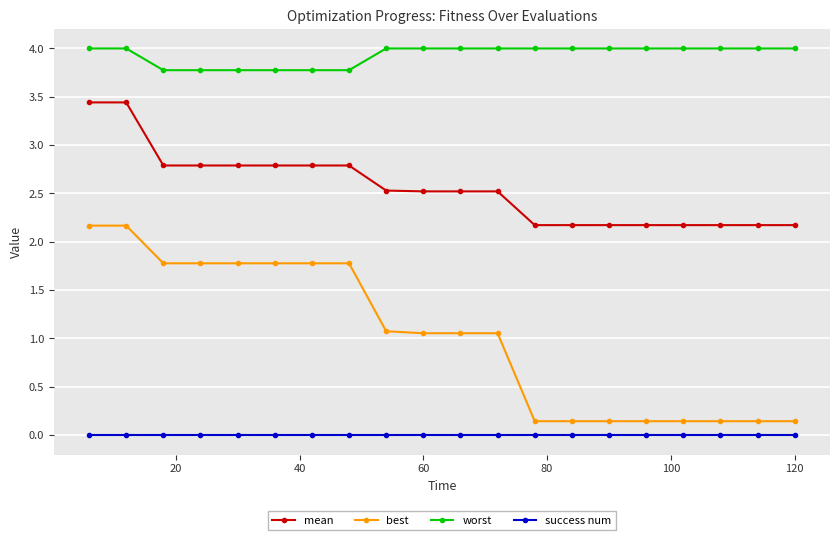

True or false: best and worst cross at least once.

False